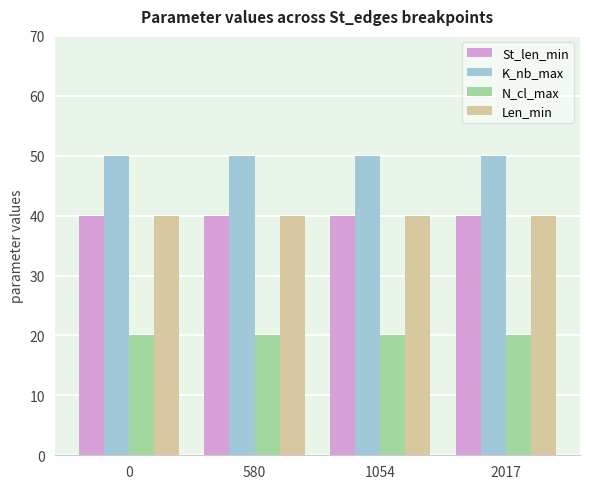

Is it true that K_nb_max equals 30 at 1054?

False